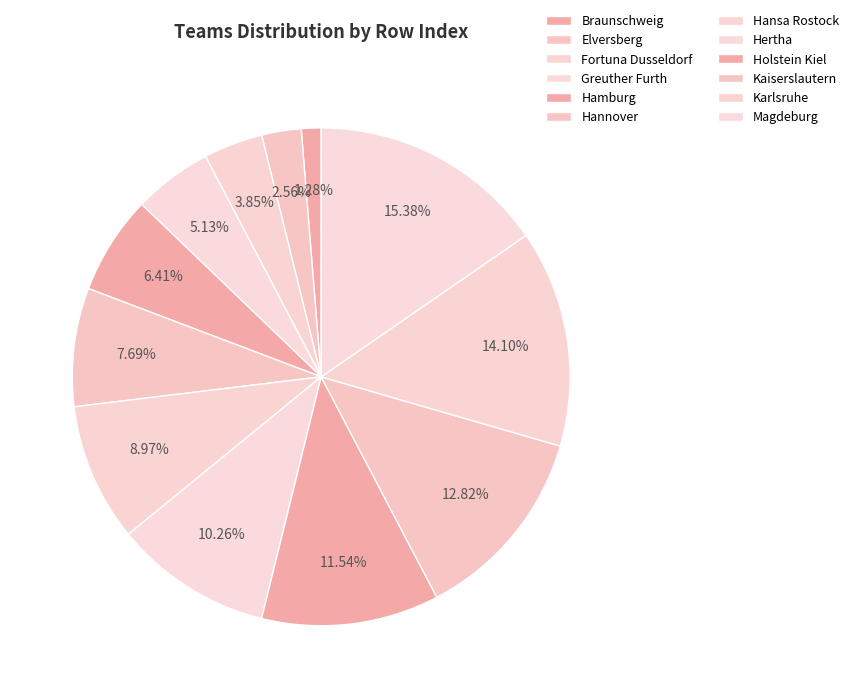

What is the largest slice in the pie chart?

Magdeburg